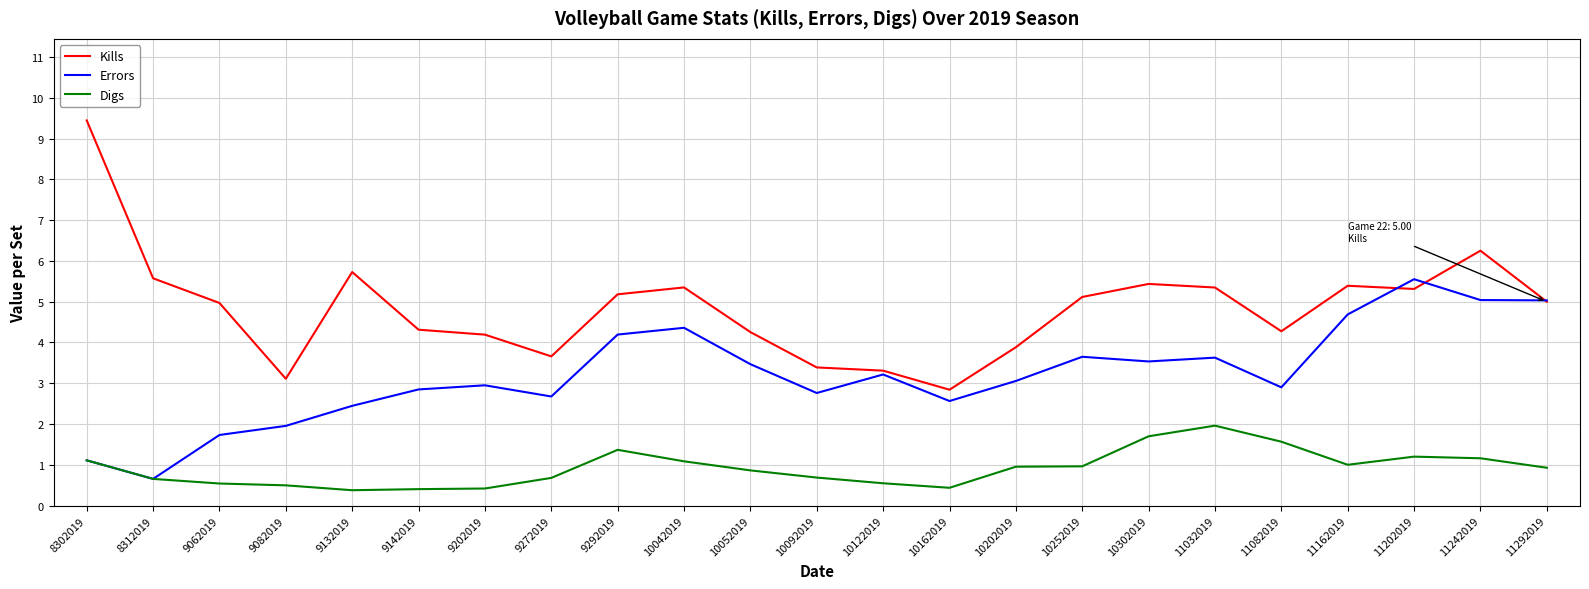

At which category is the sum across all series the highest?

11242019